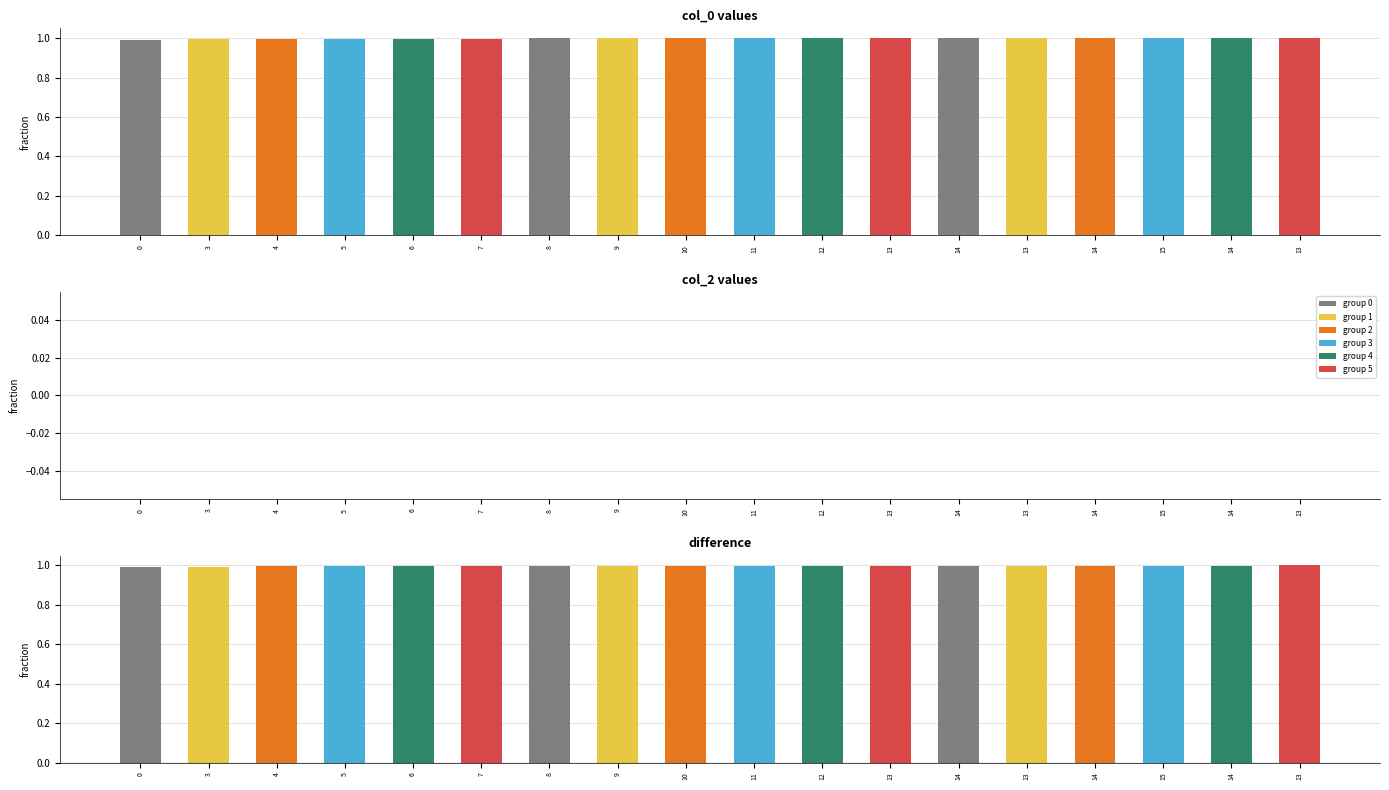

Is the value of col_0 at 13 greater than the value of col_2 at 15?

Yes